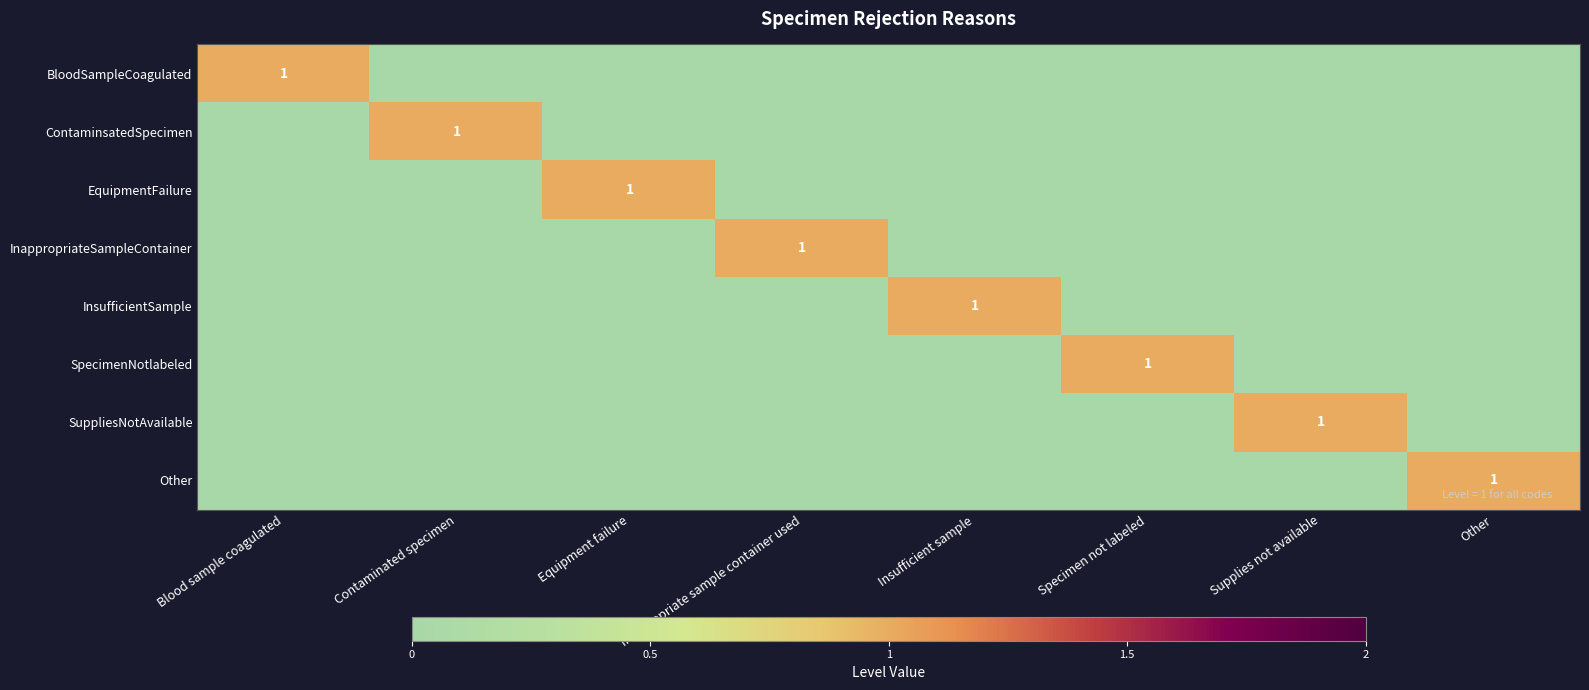

True or false: SuppliesNotAvailable has a value of 1 at Supplies not available.

True